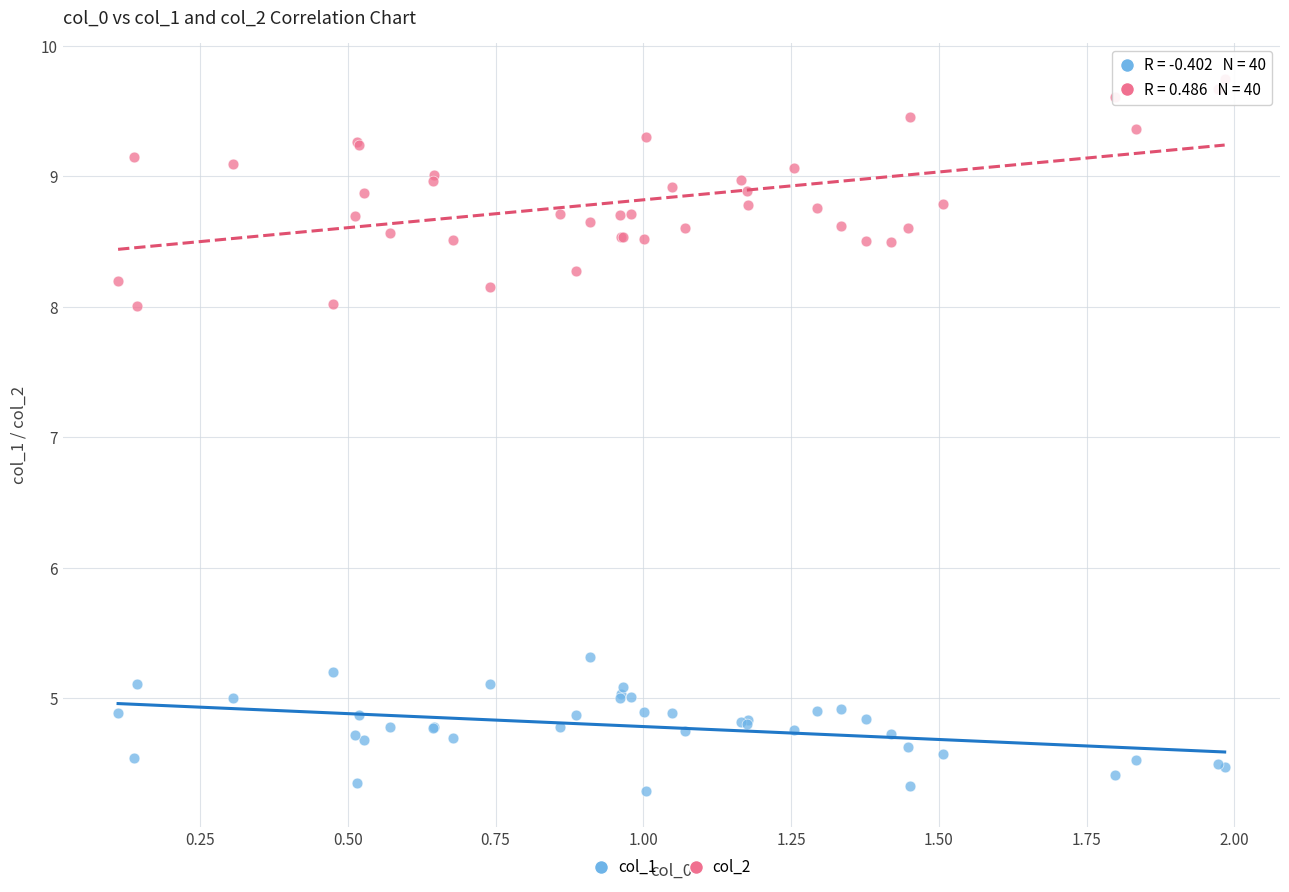

Which series has the largest Y range (max minus min)?

col_2